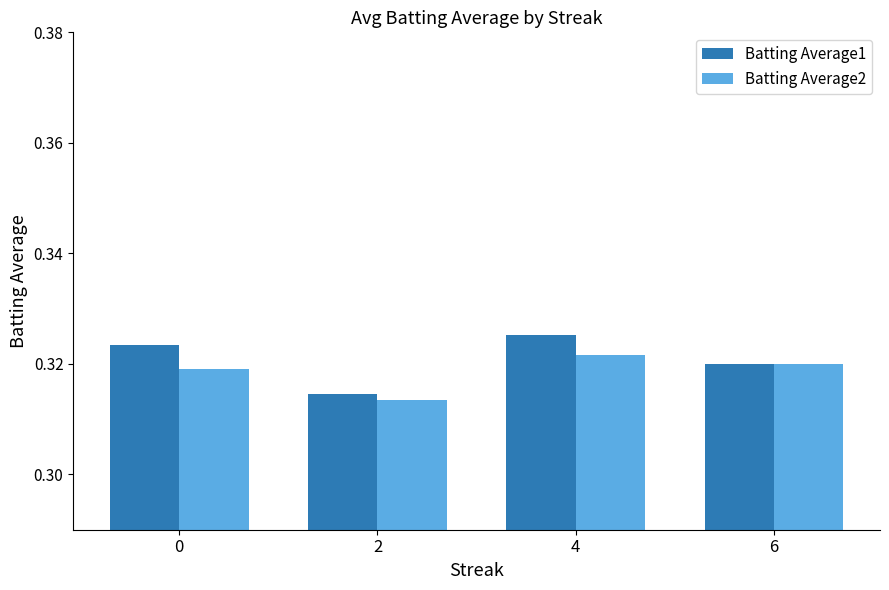

List the labels in order of Batting Average2 value, largest first.

4, 6, 0, 2